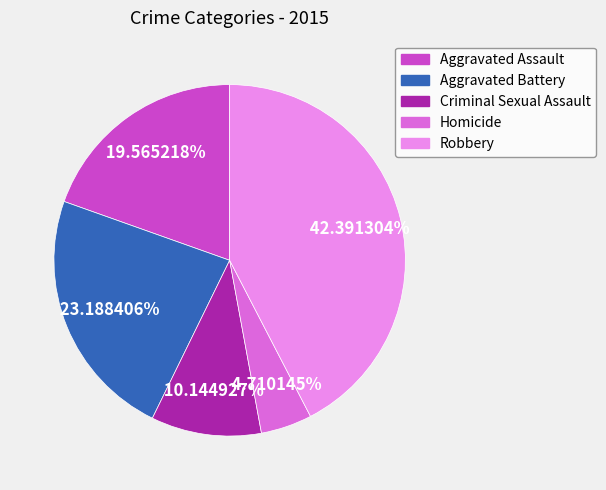

How much of the chart is everything except Aggravated Assault?

80.4%